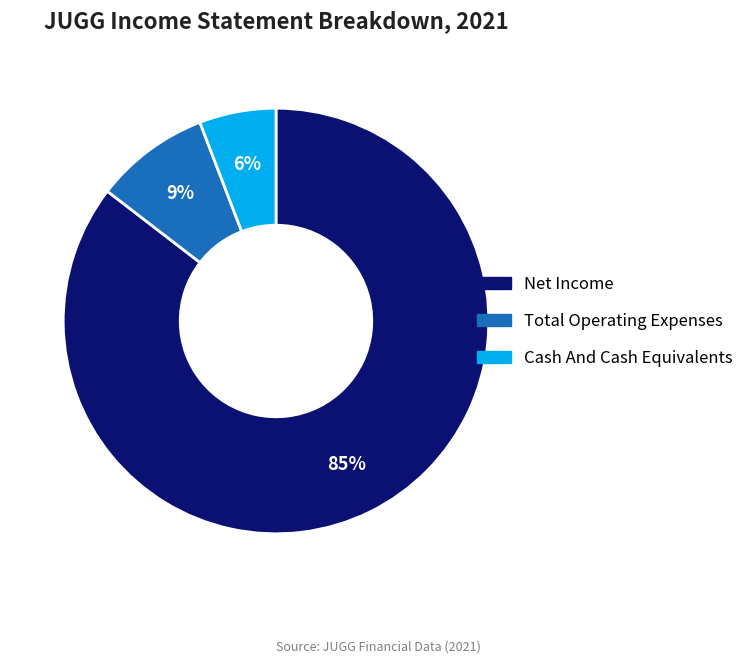

Is there a majority slice in this chart?

Yes